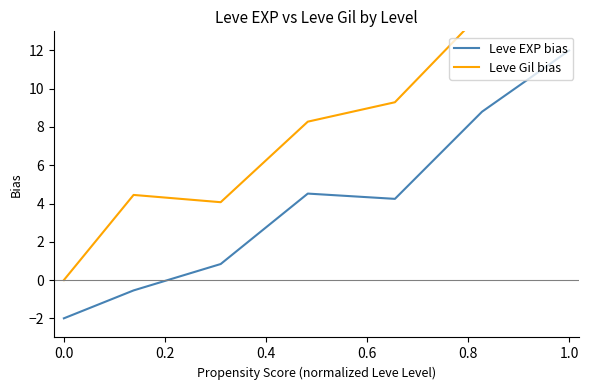

What is the minimum value for Leve EXP bias?

-2.0